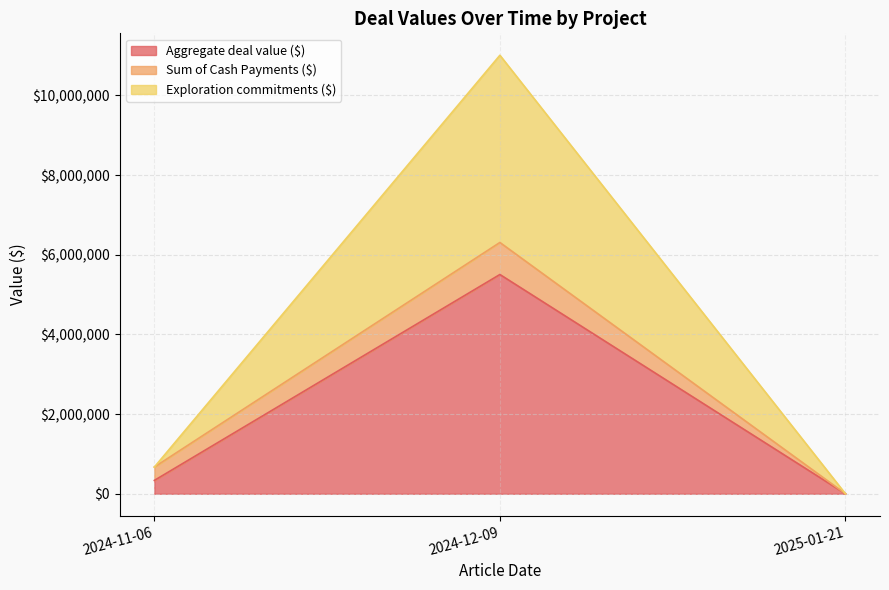

Count the Exploration commitments ($) values in the range 0 to 4700000.

3